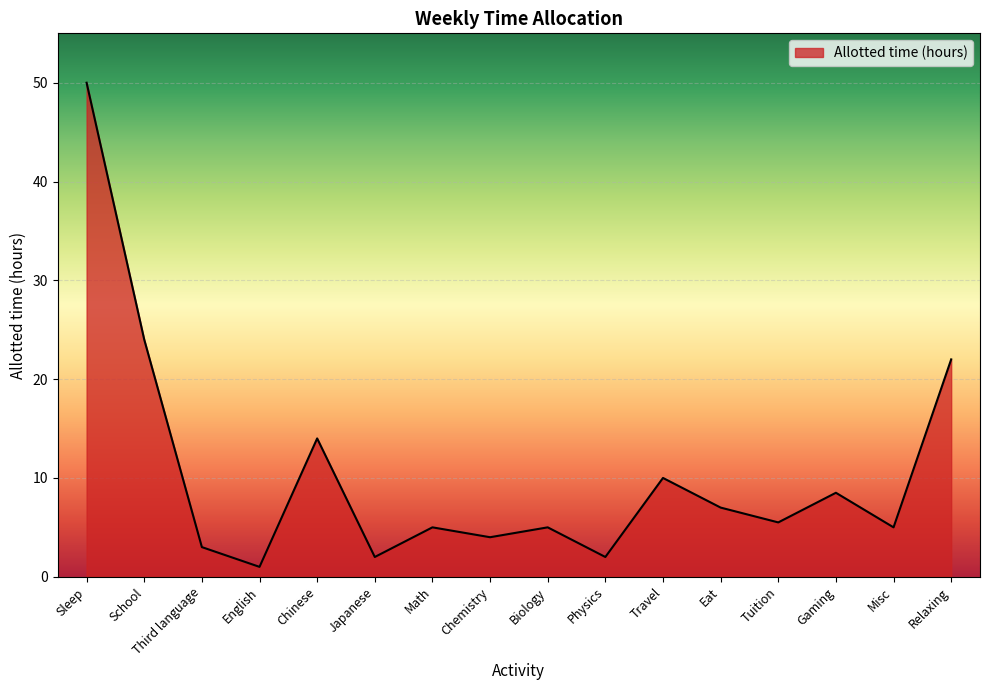

What is the ratio of the value at School to the value at Third language?

8.0